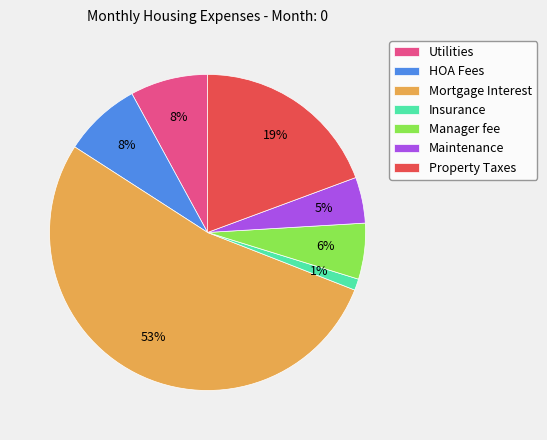

Is it true that Maintenance is 14% of the pie?

False